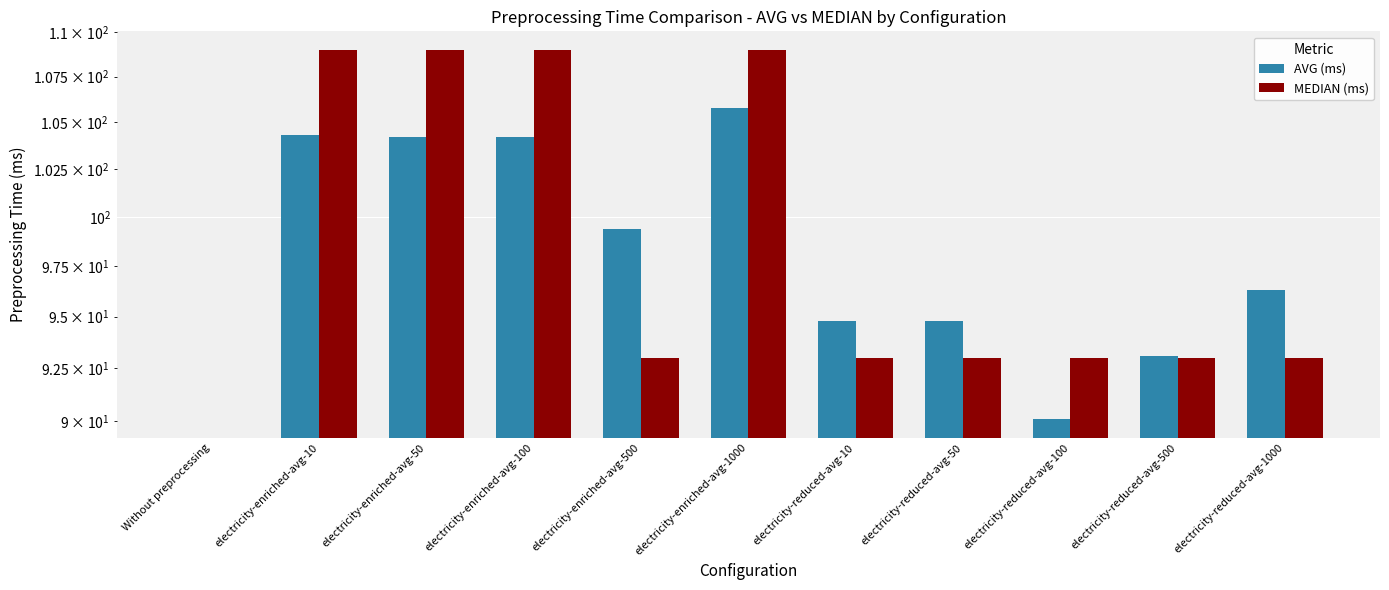

What is the difference between the maximum and minimum values in the MEDIAN (ms) series?

109.0